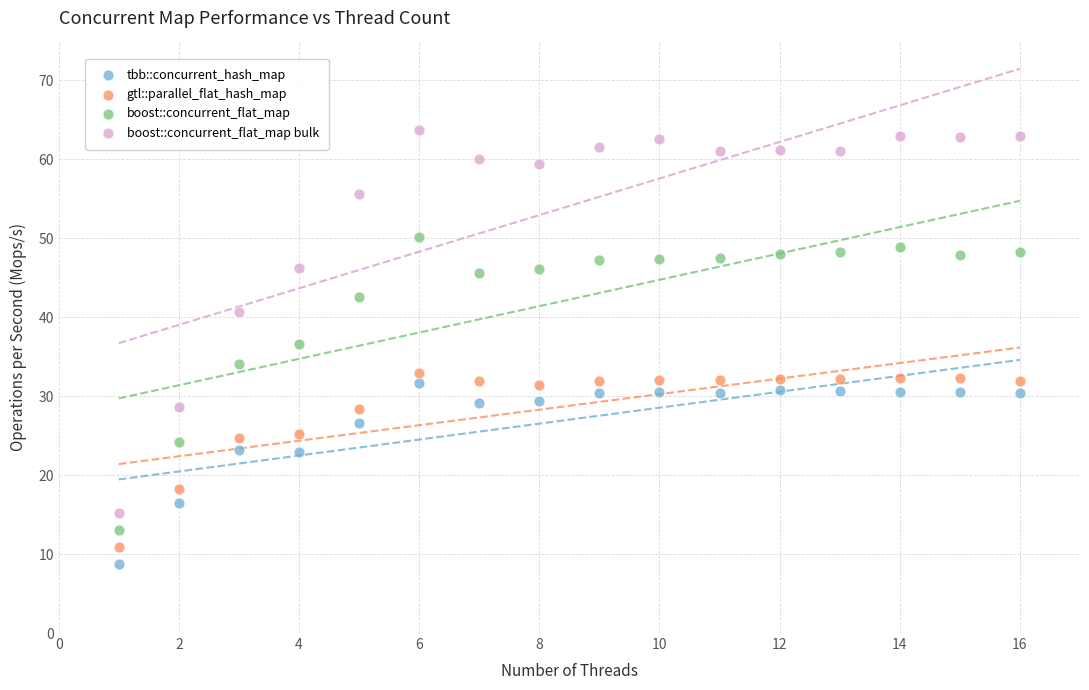

Across all data points, what is the range of X values (max minus min)?

15.0